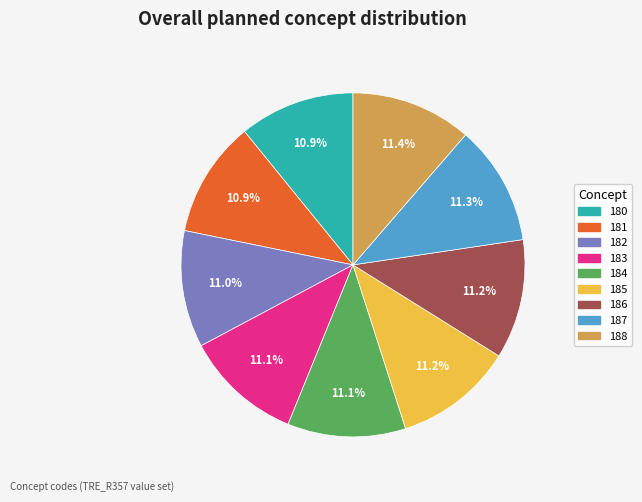

How many slices are in this pie chart?

9